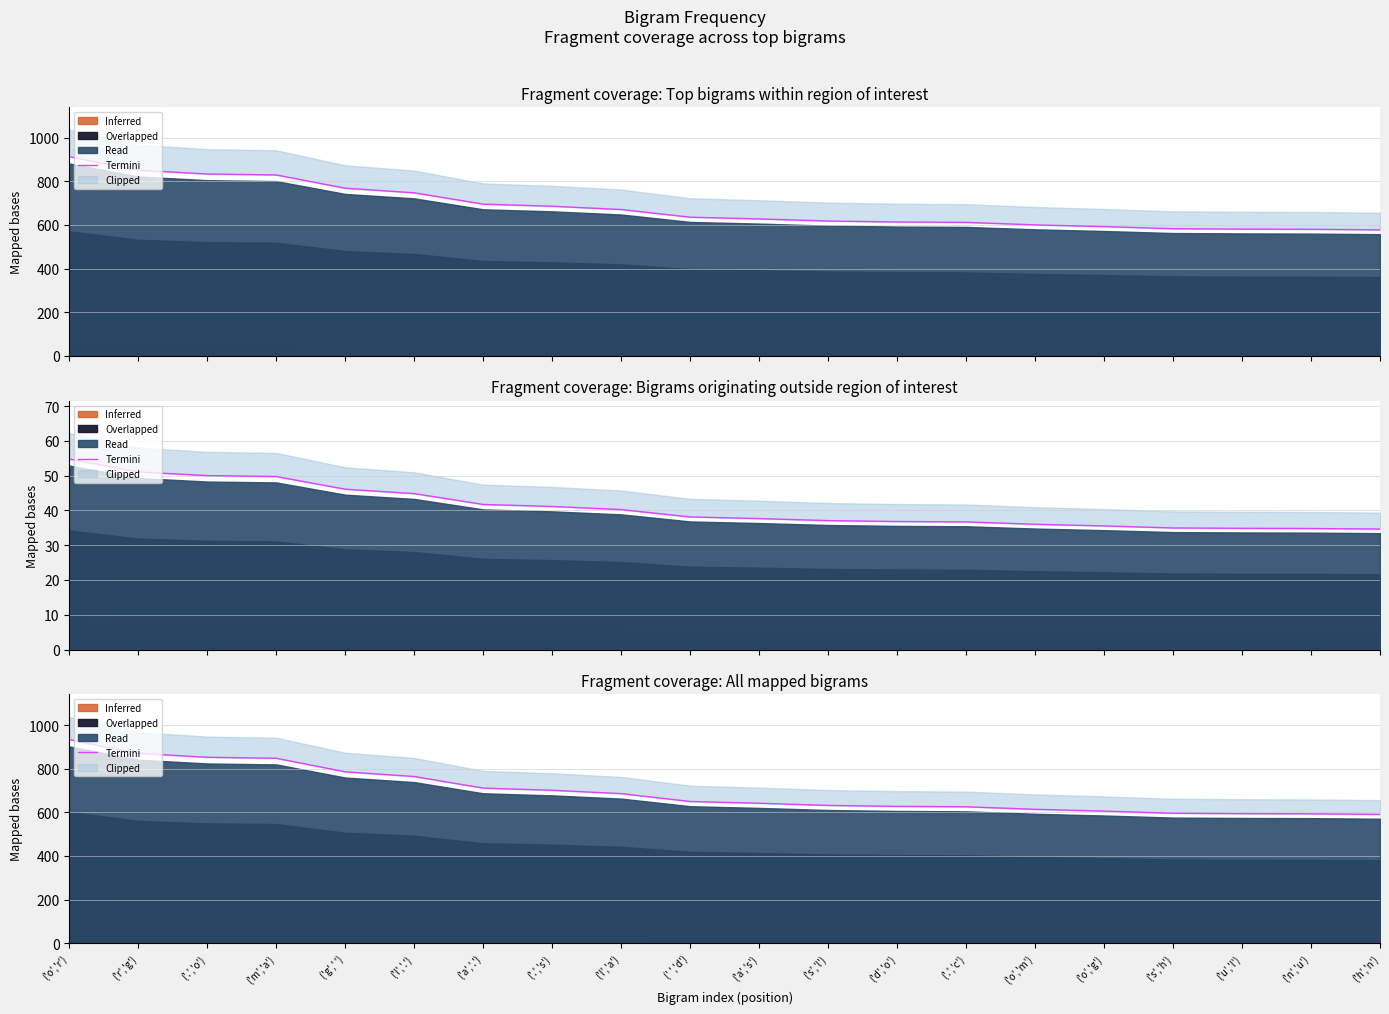

What is the sum of all values?

13920.3